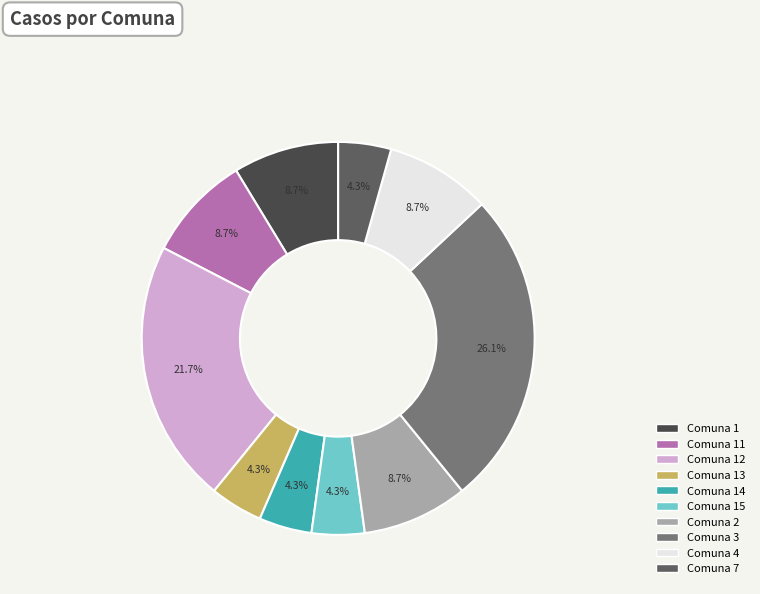

How many segments does this pie chart have?

10